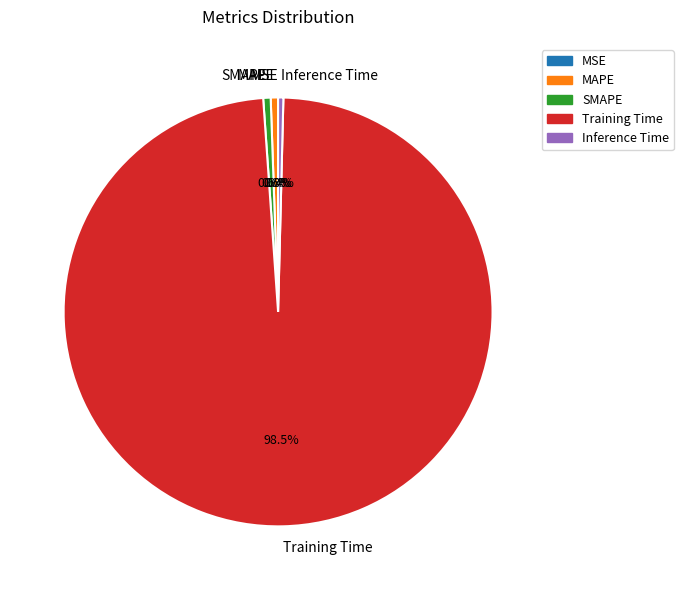

Which has a higher value, MAPE or Training Time?

Training Time